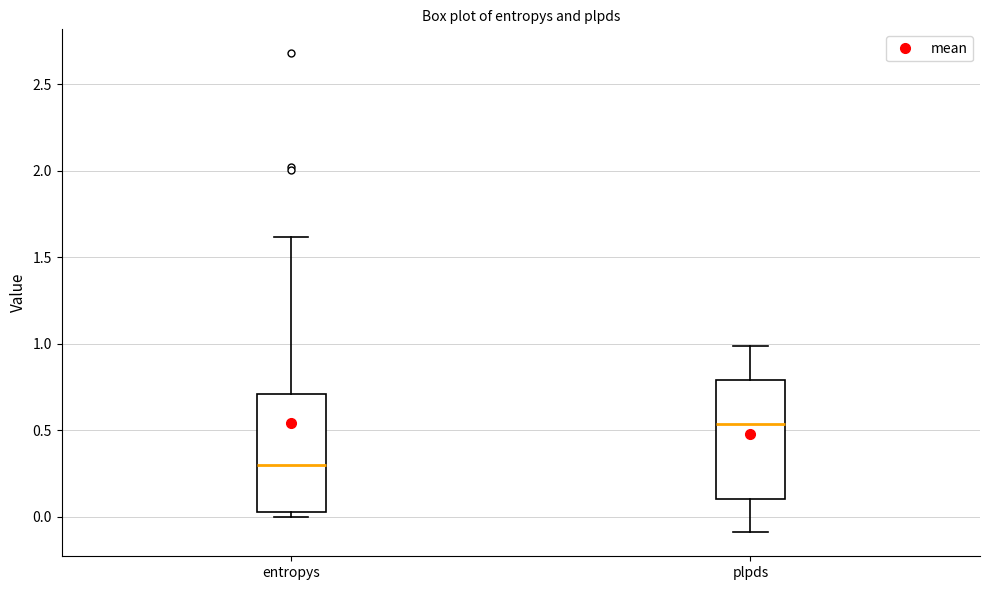

Which box's median line is the highest?

plpds